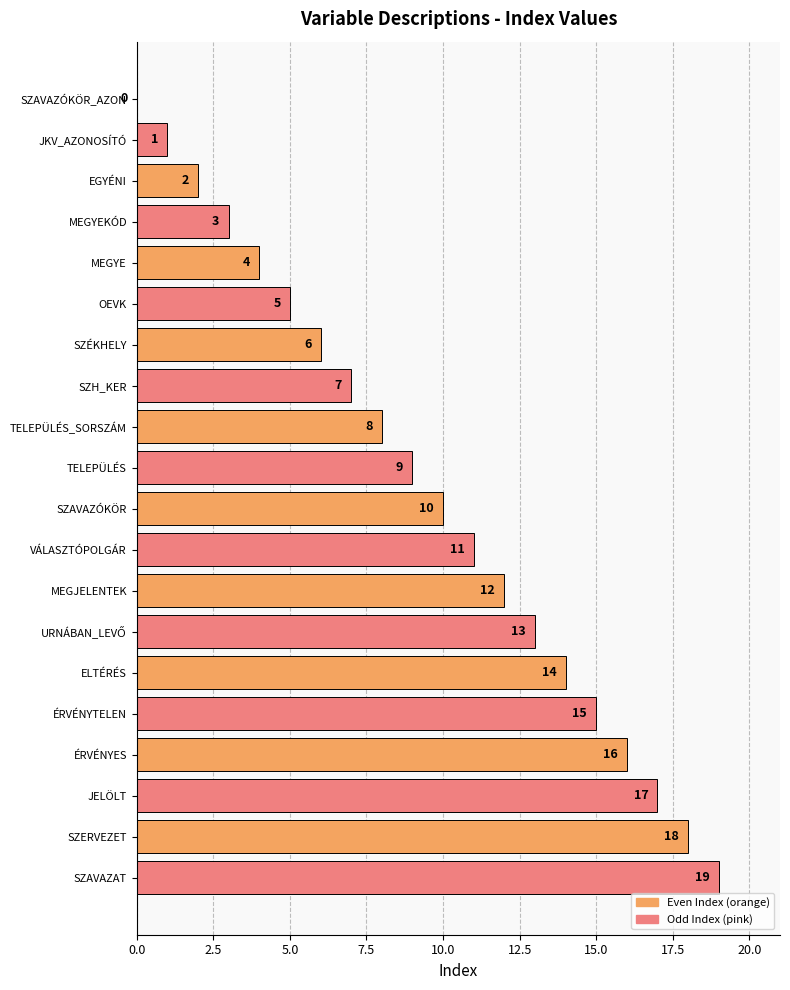

At which label is the value closest to 9?

TELEPÜLÉS